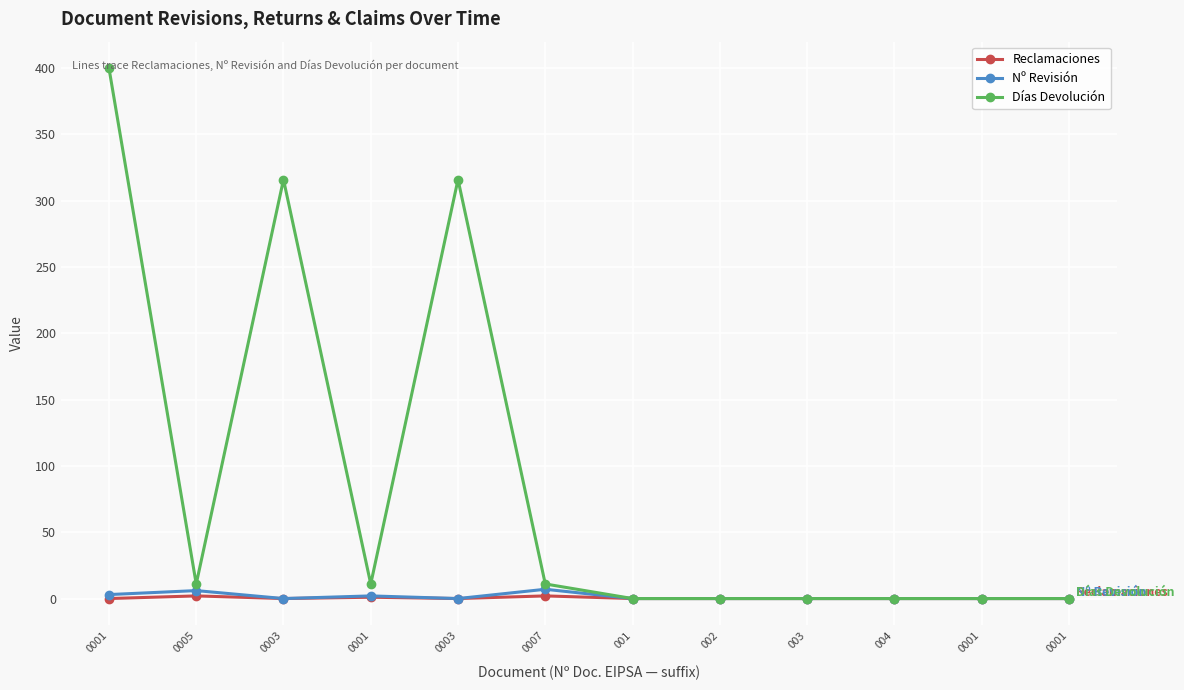

What are all the series names shown in the legend?

Reclamaciones, Nº Revisión, Días Devolución